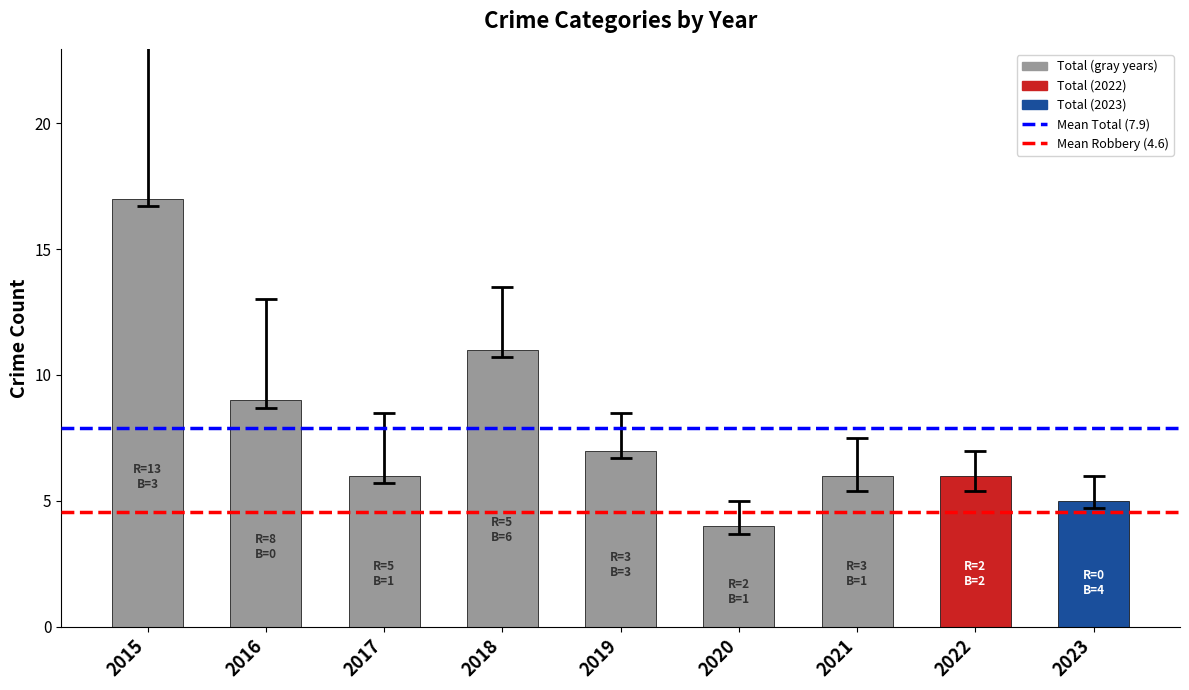

What is the sum of all values?

71